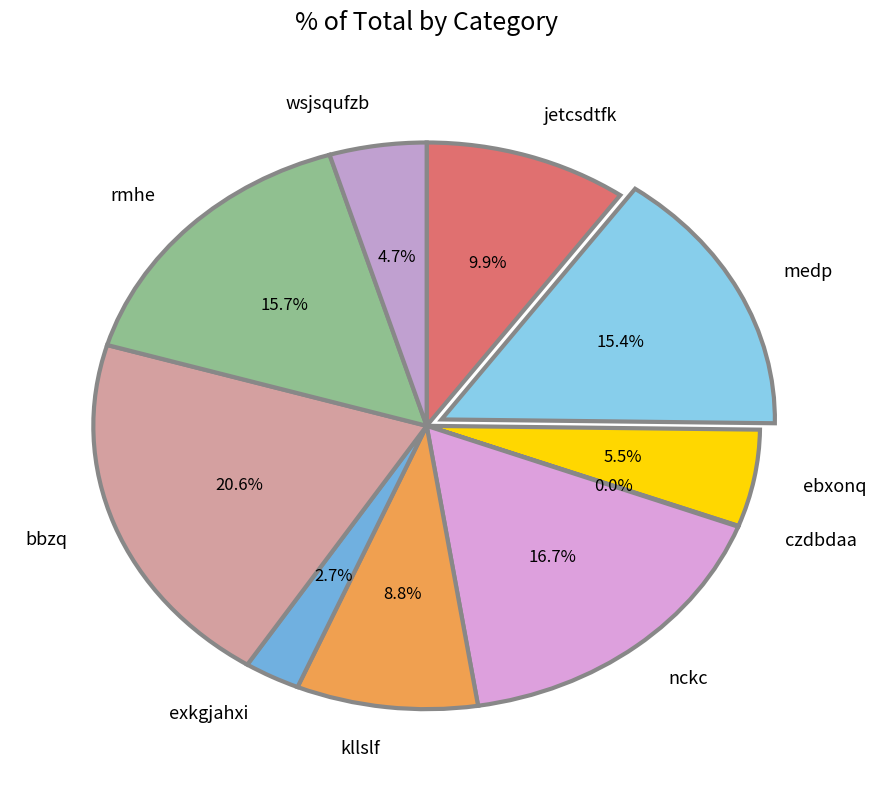

What is the ratio of the value at nckc to the value at ebxonq?

3.0